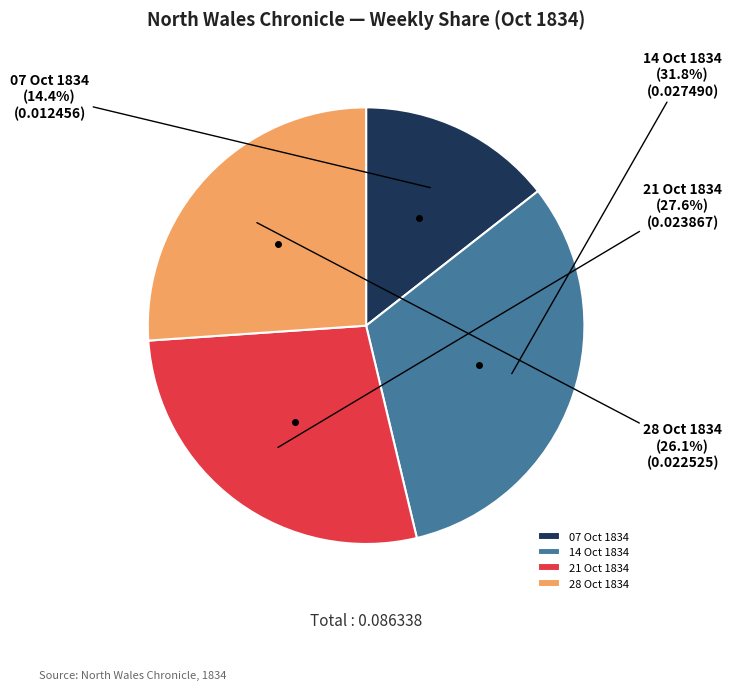

Which slice is the smallest?

07 Oct 1834